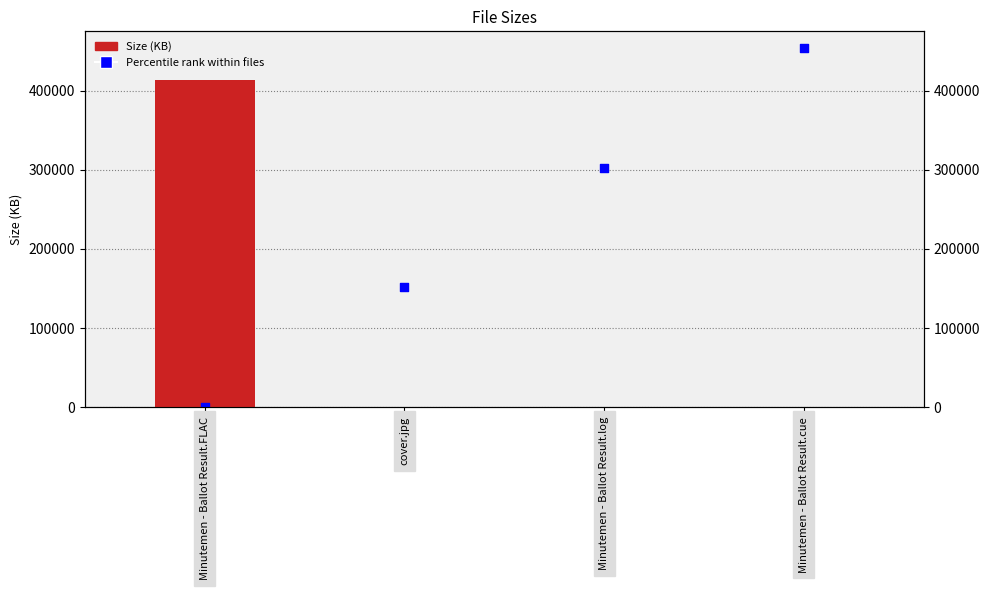

Which series reaches the minimum Y coordinate?

Percentile rank